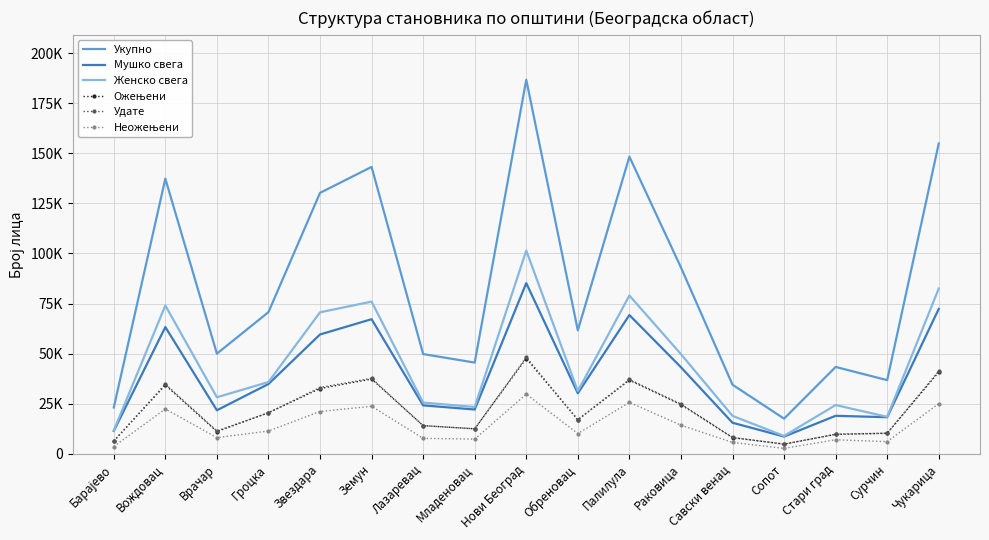

What is the spread (max minus min) of values at Раковица?

78691